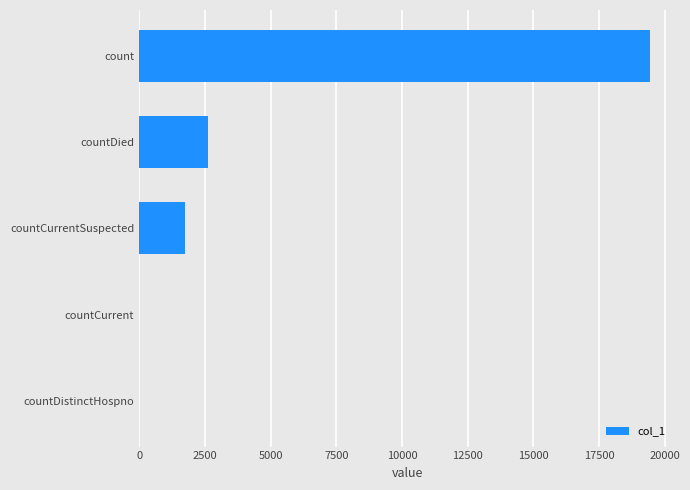

What is the sum of the values at countDied and countCurrent?

2627